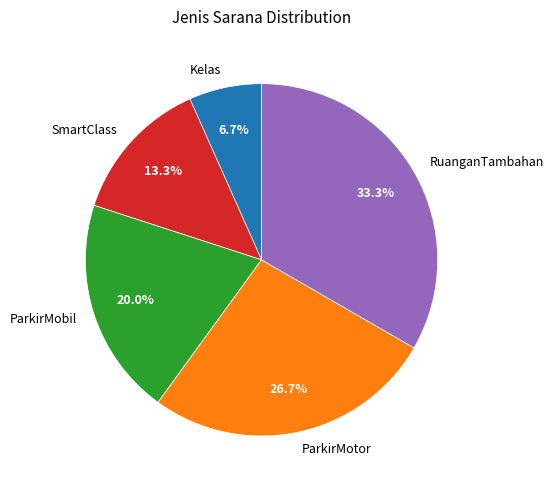

To the nearest percent, what is the average slice percentage?

20%